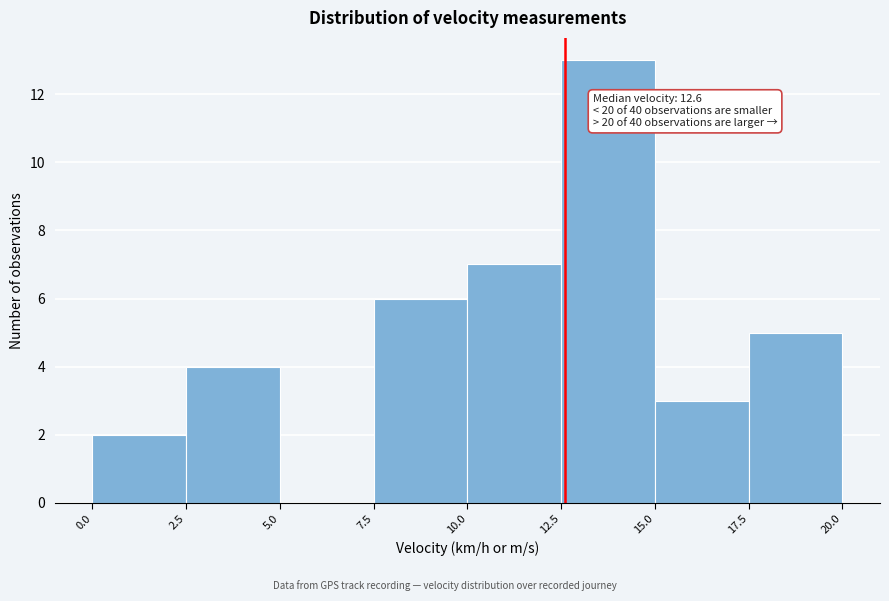

Over which range of the x-axis is the bar tallest?

12.5 to 15.0